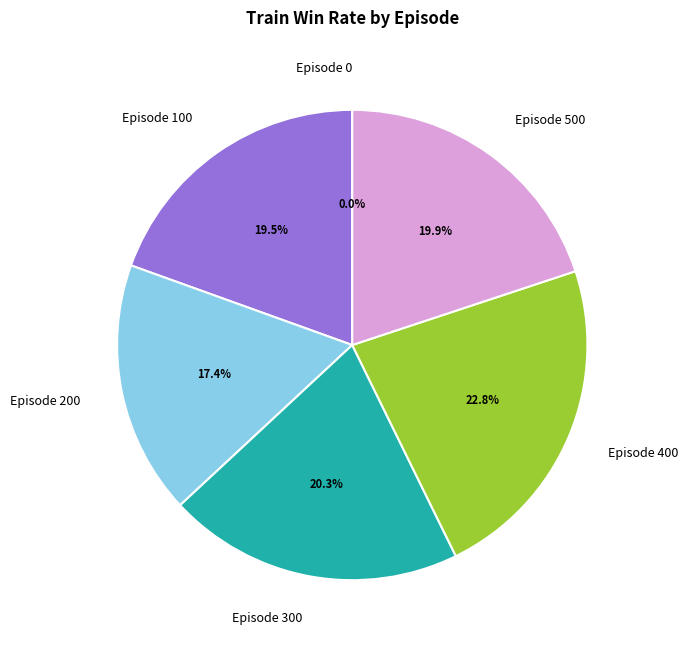

What is the total percentage of Episode 400 and Episode 200?

40.2%